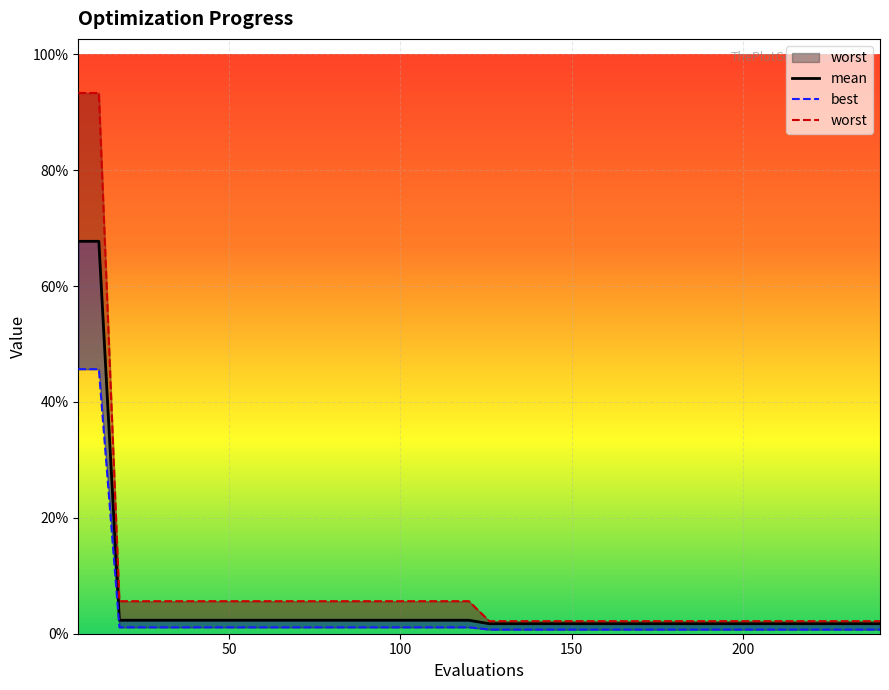

What is the average value of the worst series?

0.1